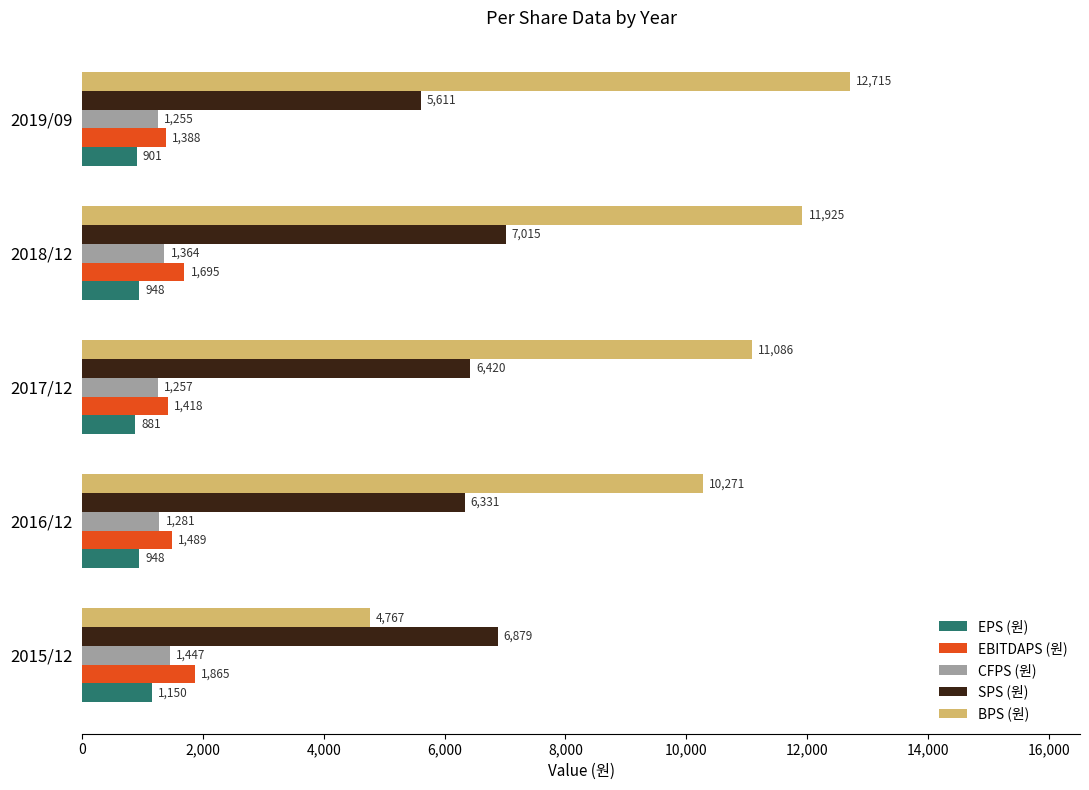

Which series has the largest range (max minus min)?

BPS (원)